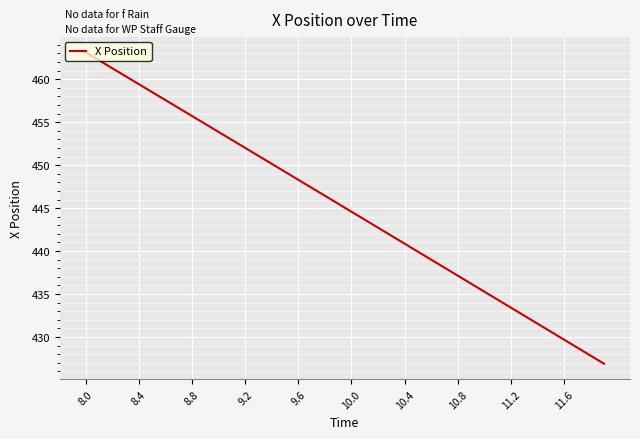

What is the maximum value shown in the chart?

463.1